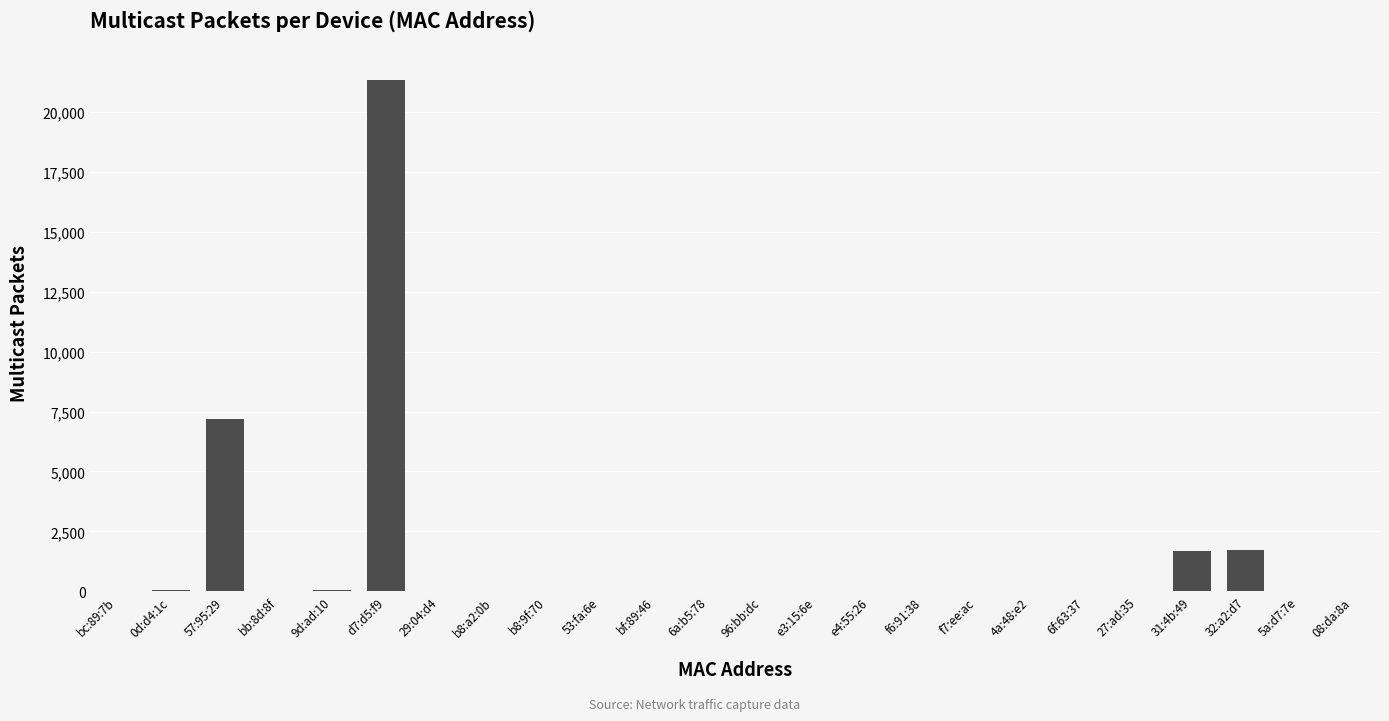

What is the maximum value shown in the chart?

21336